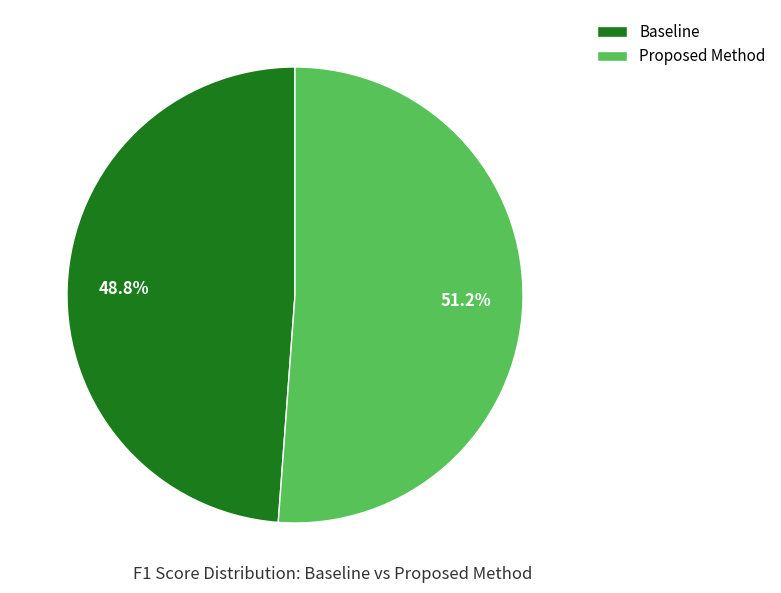

How many slices are in this pie chart?

2